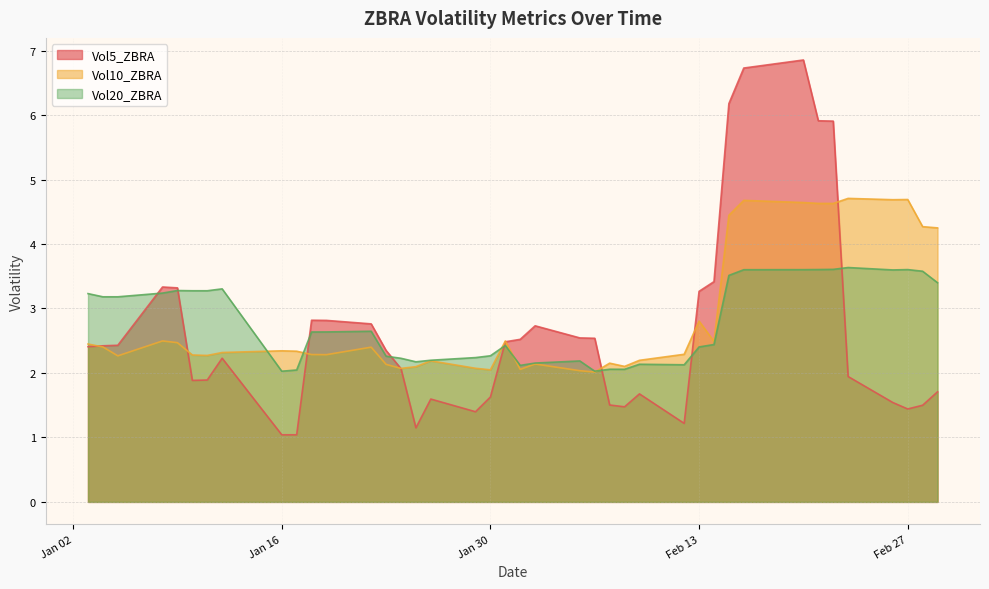

What are all the series names shown in the legend?

Vol5_ZBRA, Vol10_ZBRA, Vol20_ZBRA